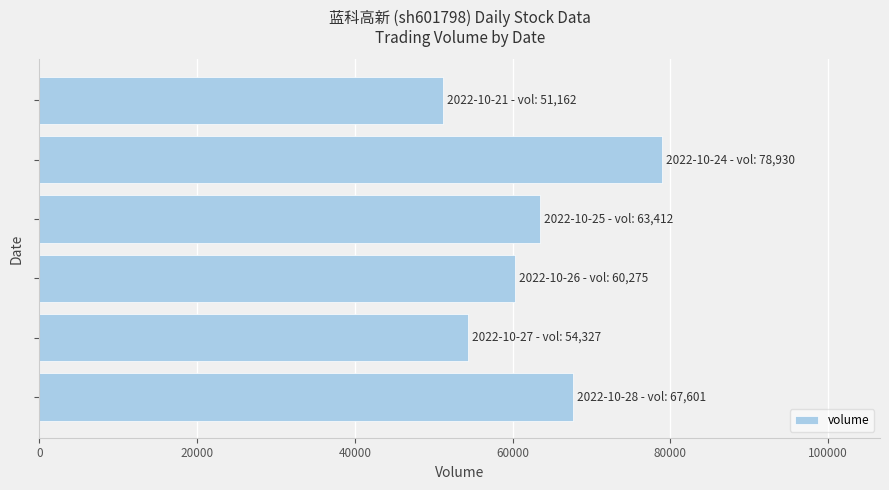

What is the sum of all values?

375707